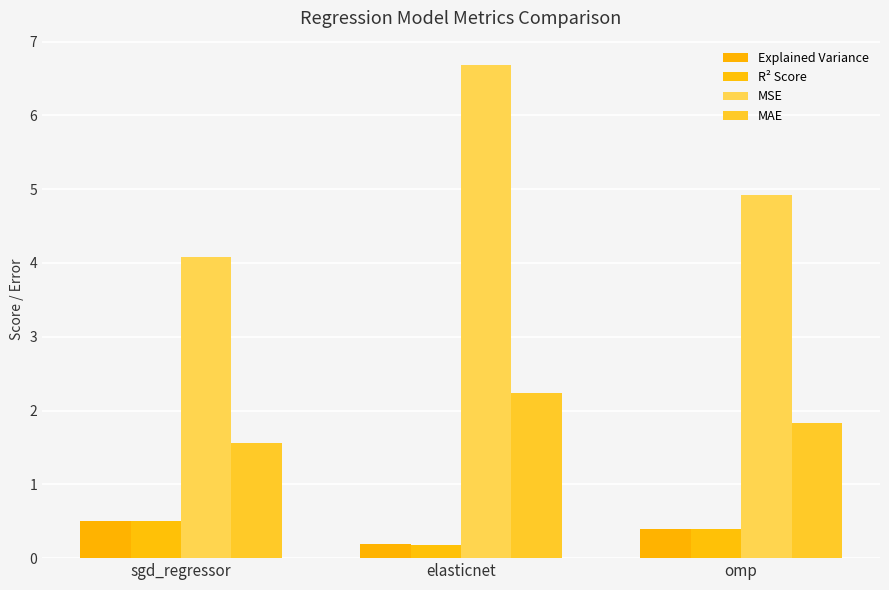

The value of R² Score at omp is 0.1. True or false?

False